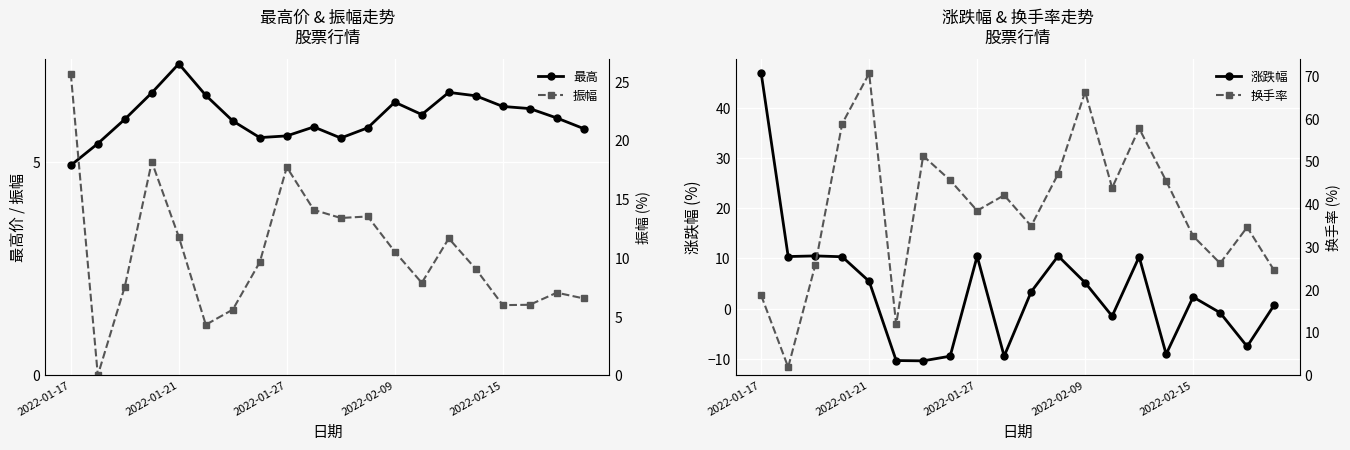

Which category has the highest value in the 最高 series?

2022-01-21